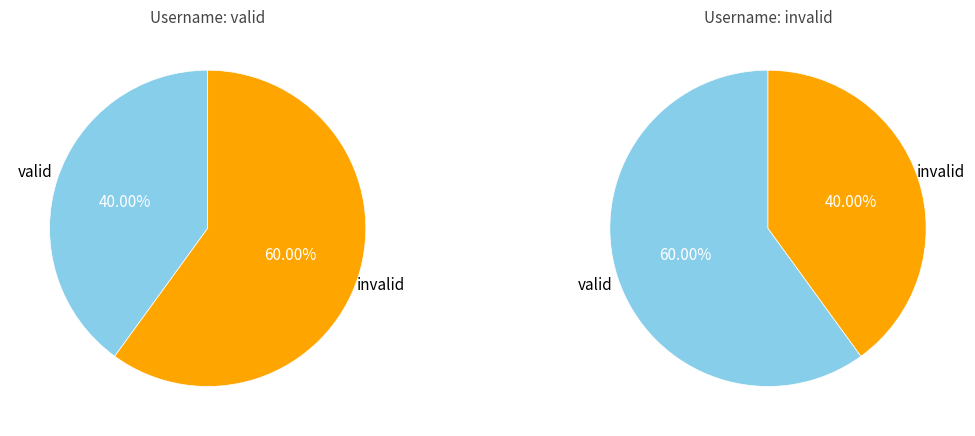

What percentage is NOT represented by invalid?

40.0%